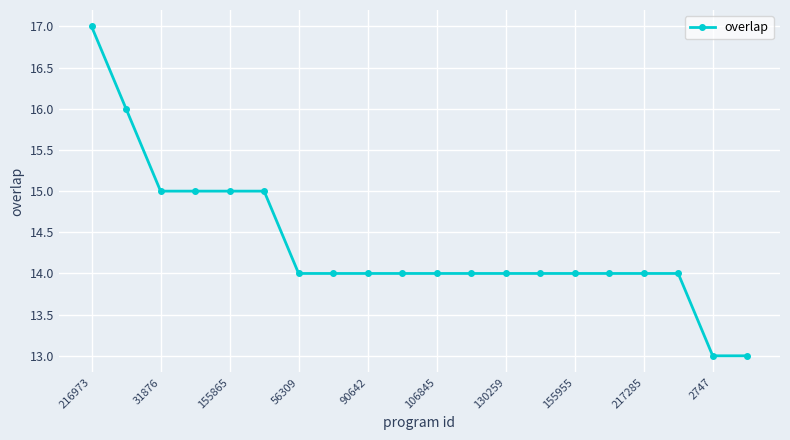

What is the value of the 7th point from the left?

14